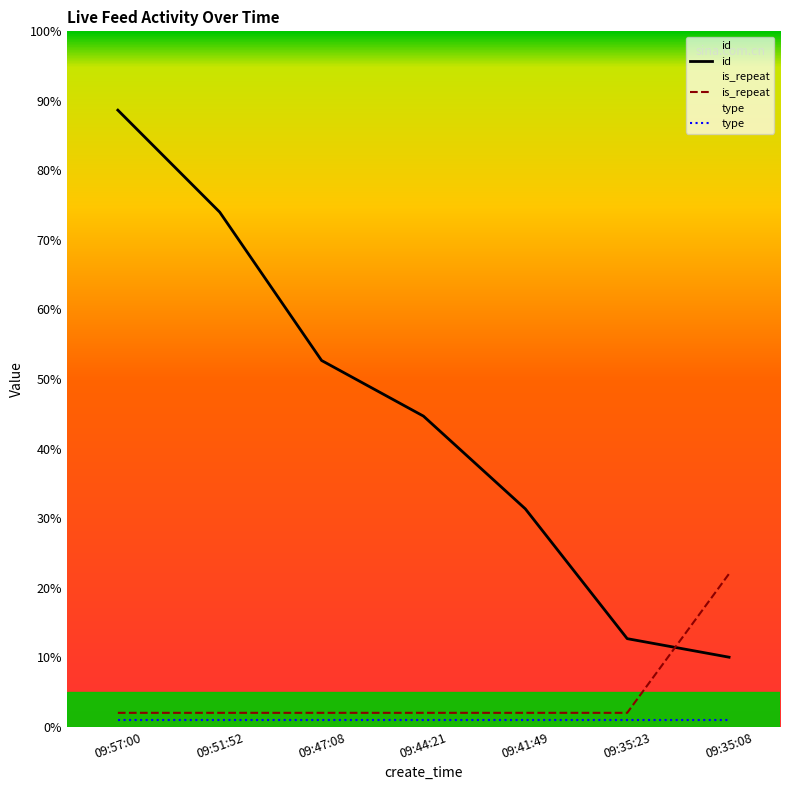

Which series has the largest total across all categories?

id